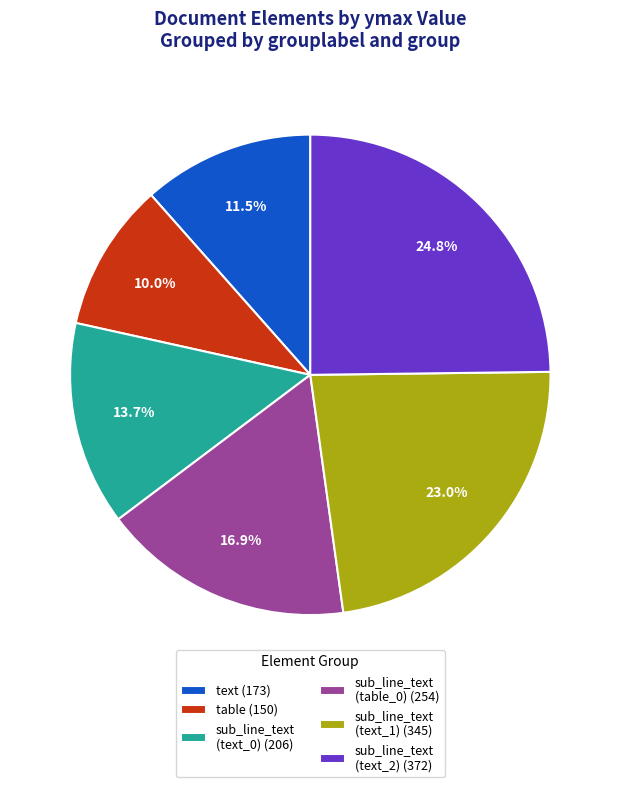

Approximately how many times larger is the value at sub_line_text (text_0) (206) compared to table (150)?

1.4